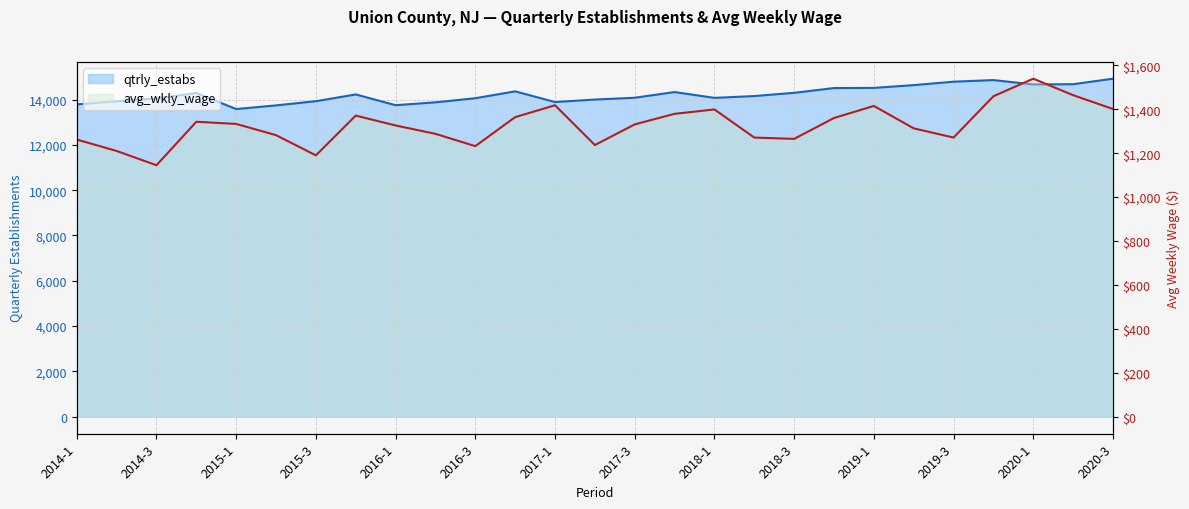

At which label does qtrly_estabs reach its minimum?

2015-1